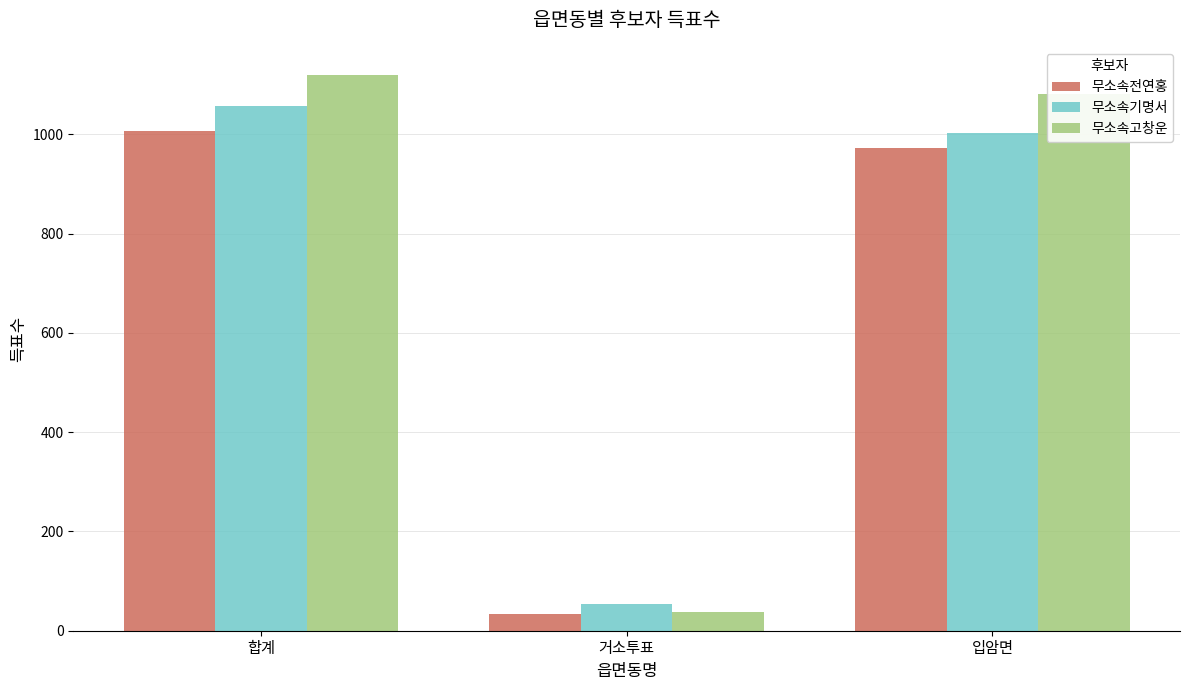

How many bars are there in each group?

3